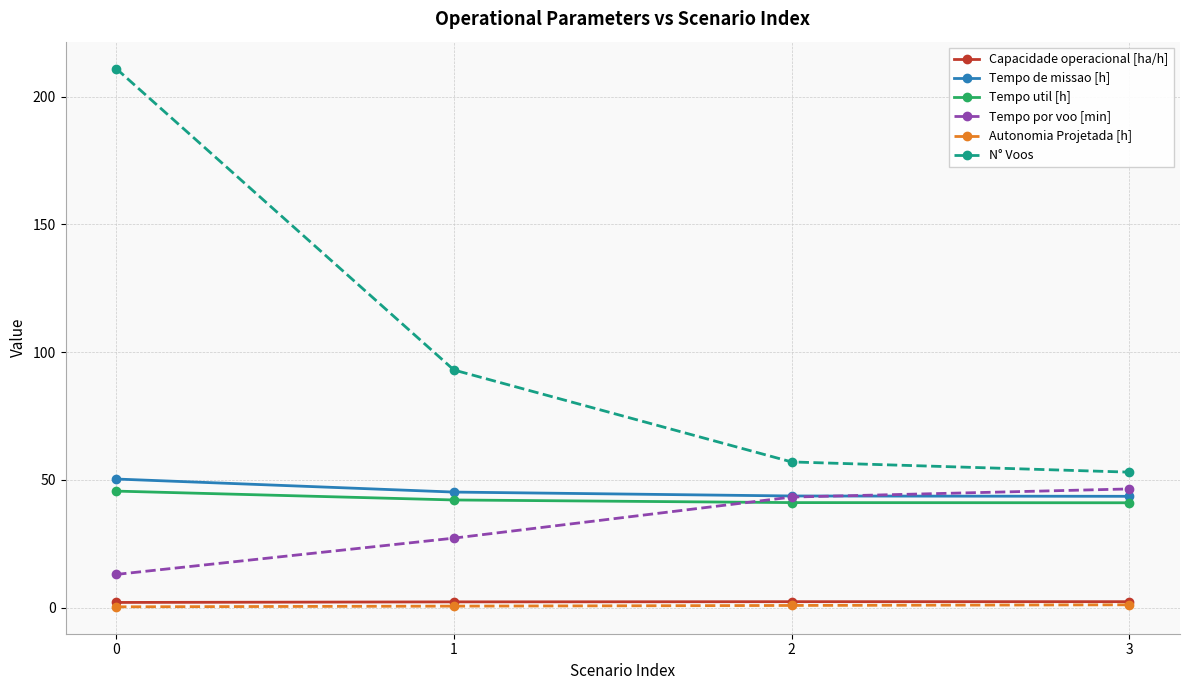

Between 1 and 2, which series saw the biggest shift?

N° Voos